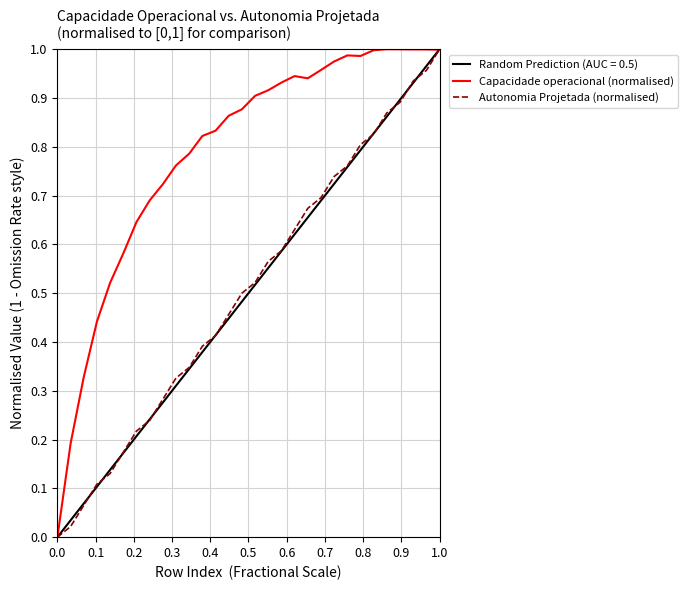

The Capacidade operacional (normalised) series shows 0.7 at 1.0. True or false?

False